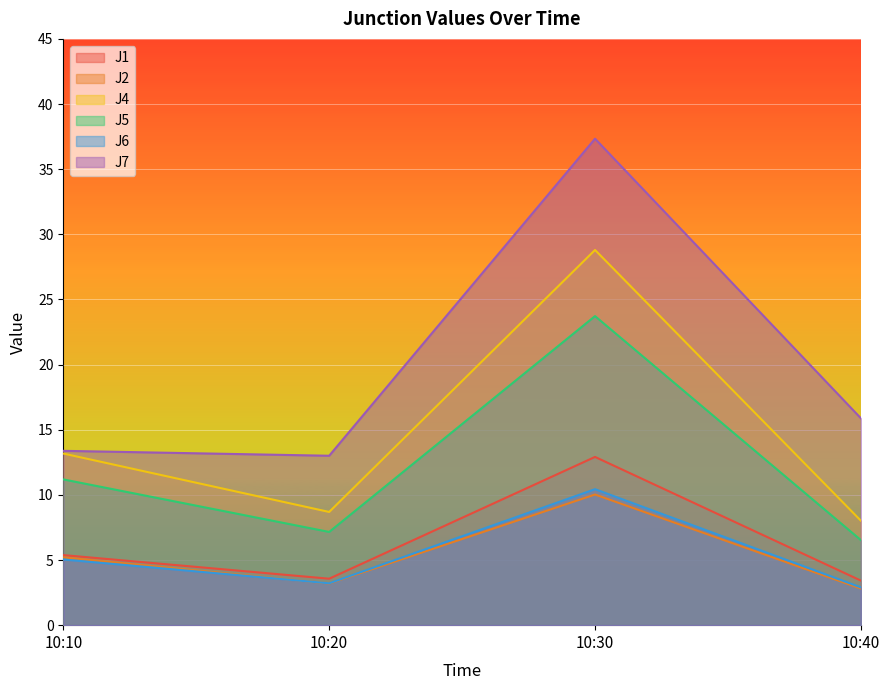

Which series changed the most between 10:10 and 10:20?

J4